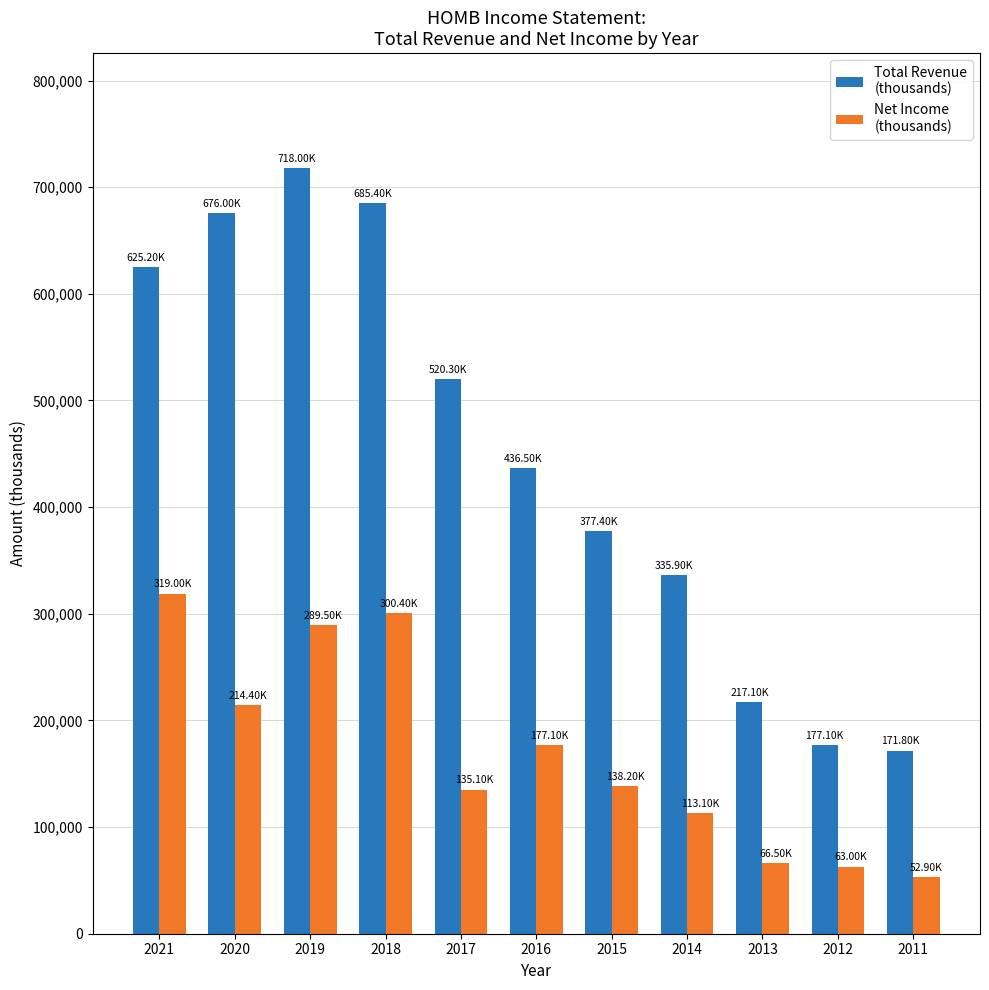

What is the spread (max minus min) of values at 2018?

385000